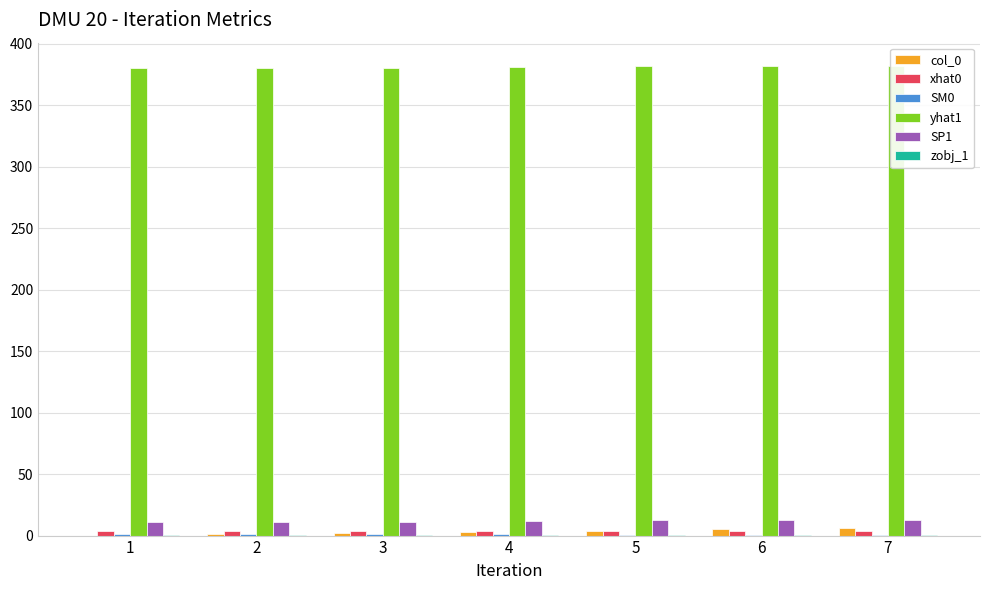

What is the maximum value for SM0?

0.9